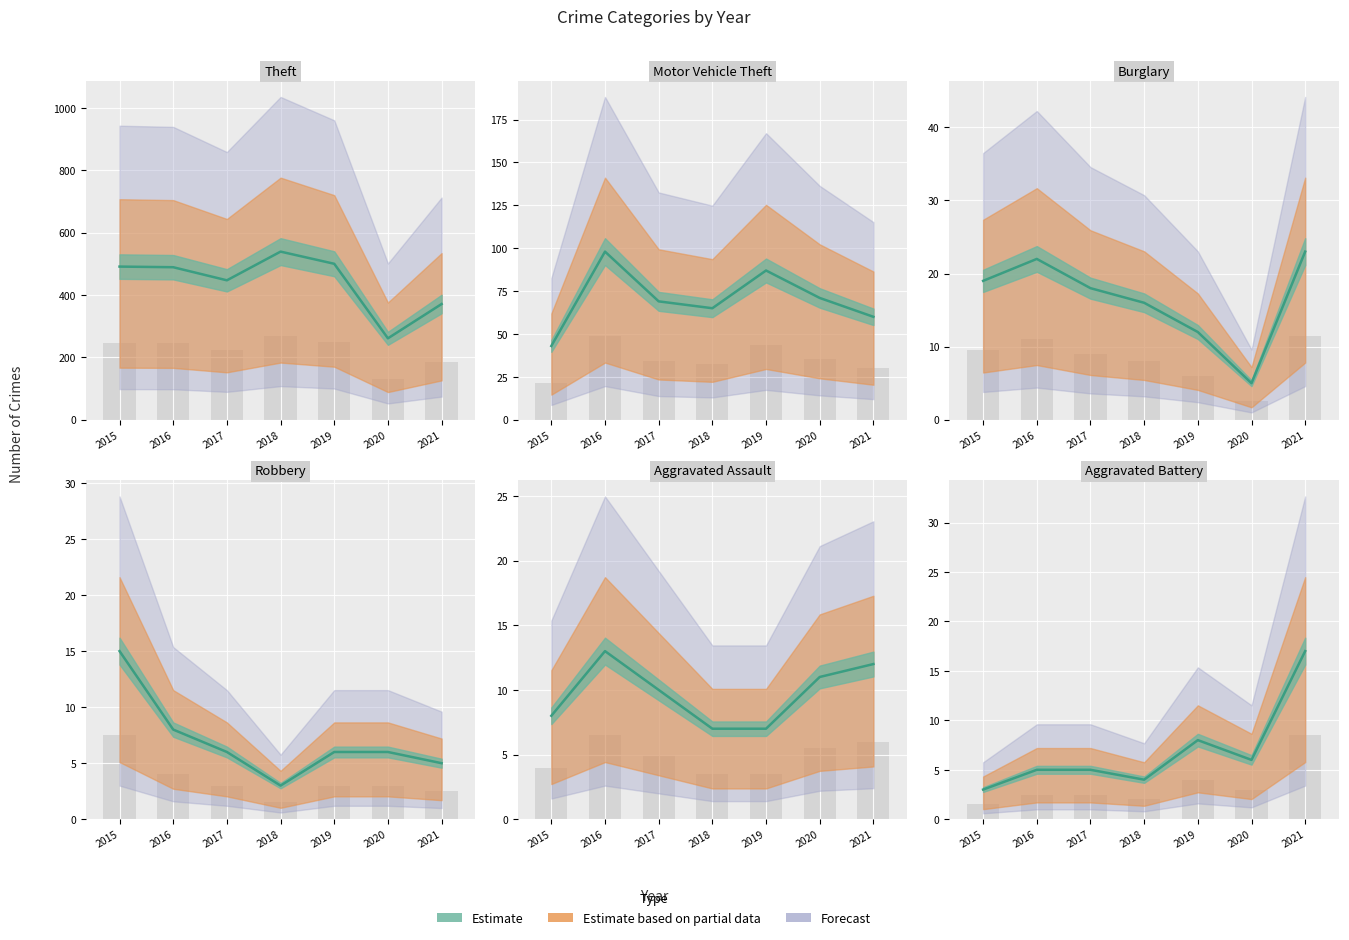

Which series changed the most between 2016 and 2017?

Theft